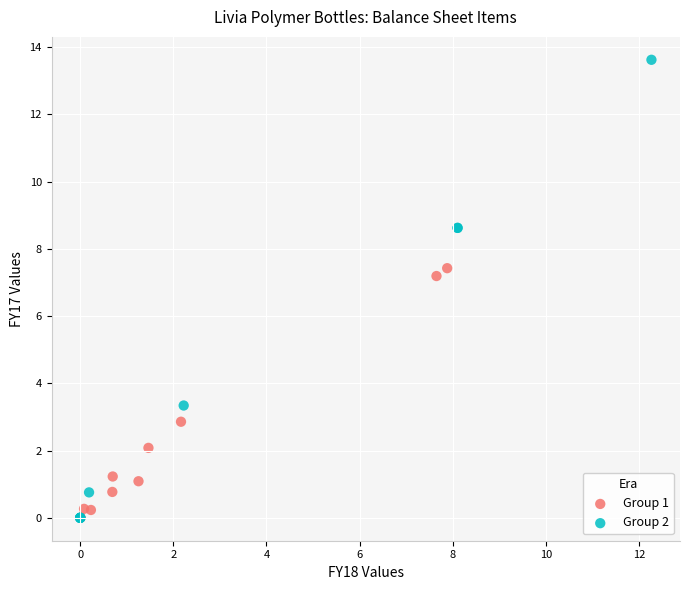

What are all the series names shown in the legend?

Group 1, Group 2